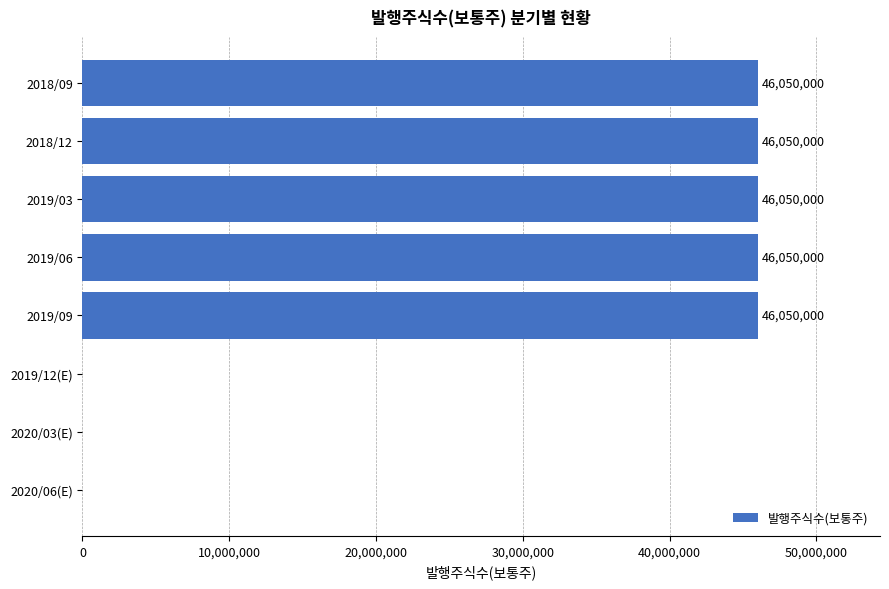

Count the values in the range 0 to 46050000.

8